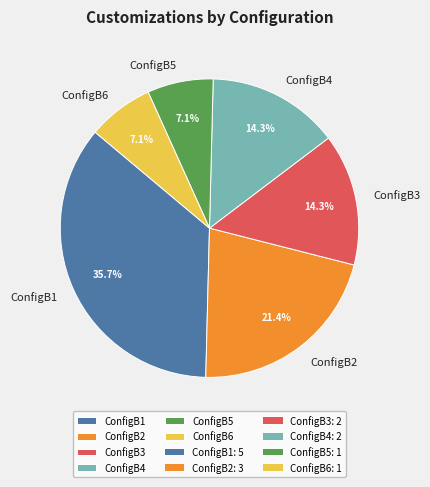

What percentage do ConfigB4 and ConfigB3 together represent?

28.6%